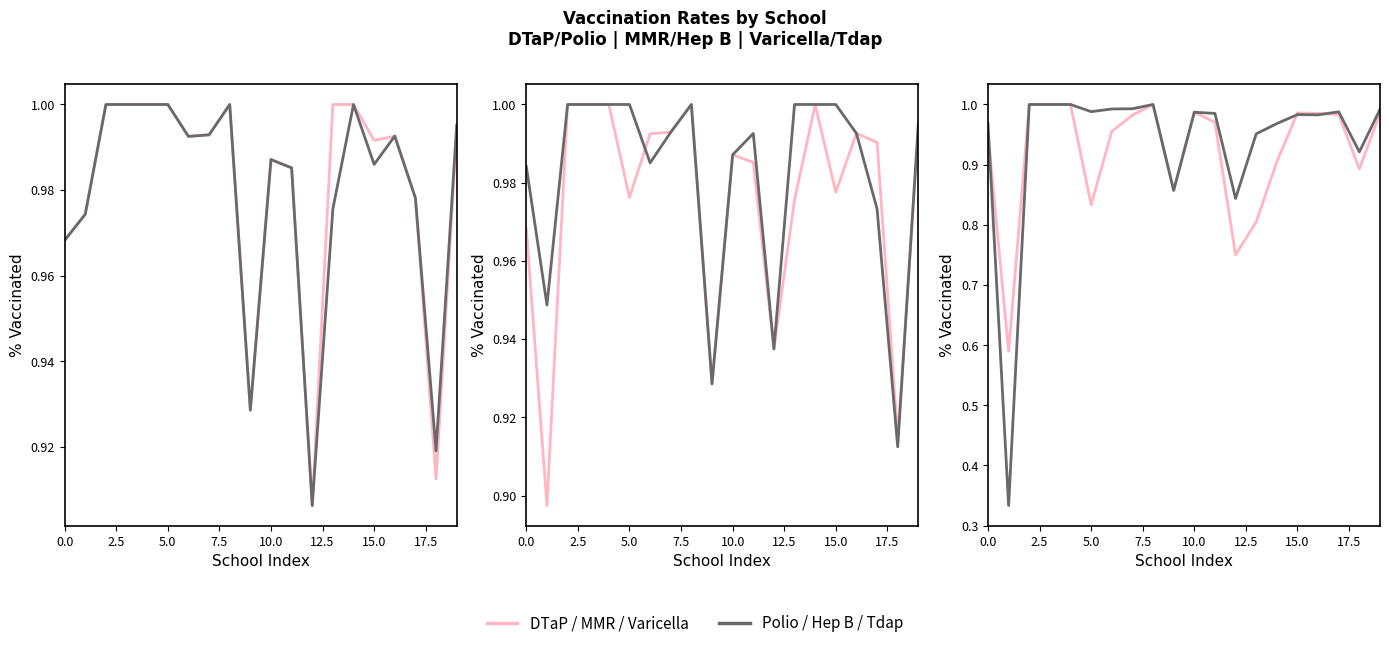

True or false: % Vaccinated Polio and % Vaccinated DTaP cross at least once.

False